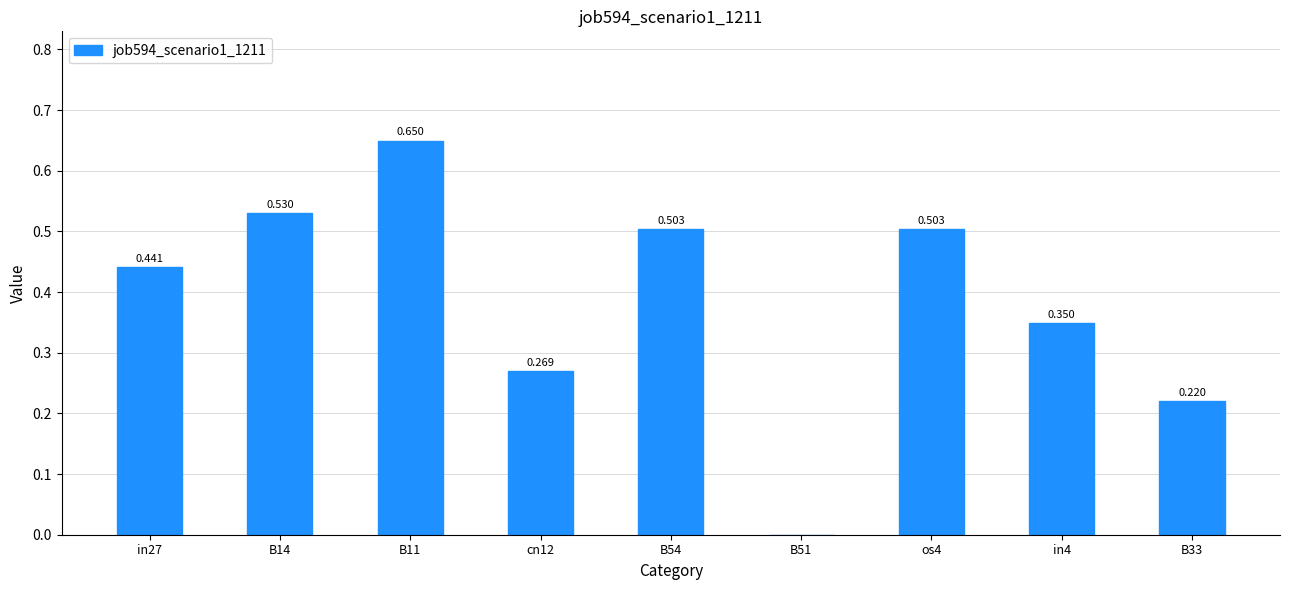

Reading right to left, what are all the values shown in this chart?

B33=0.2	in4=0.3	os4=0.5	B51=0.0	B54=0.5	cn12=0.3	B11=0.6	B14=0.5	in27=0.4